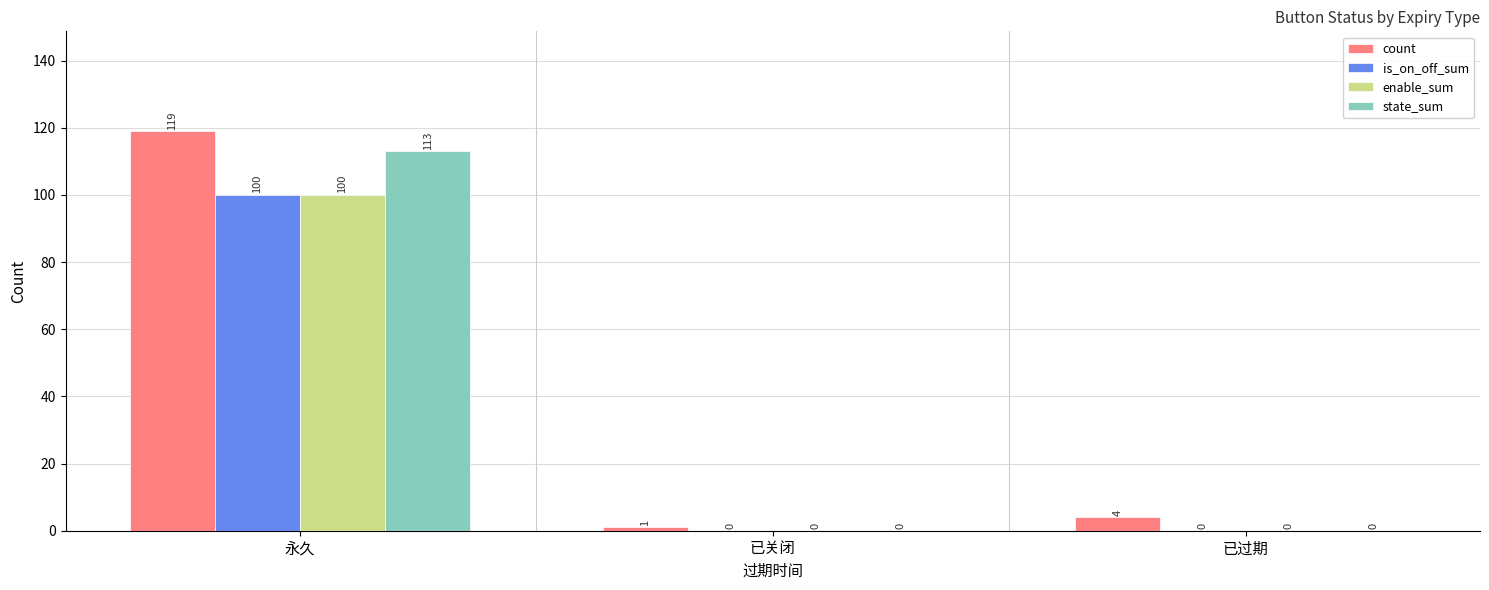

Which series has the largest total across all categories?

count